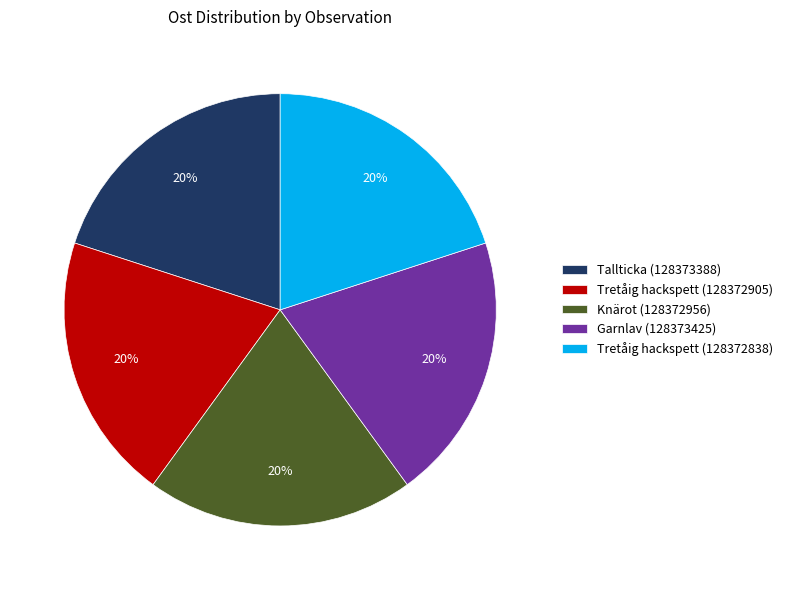

Does Tallticka (128373388) represent more than half of the total?

No